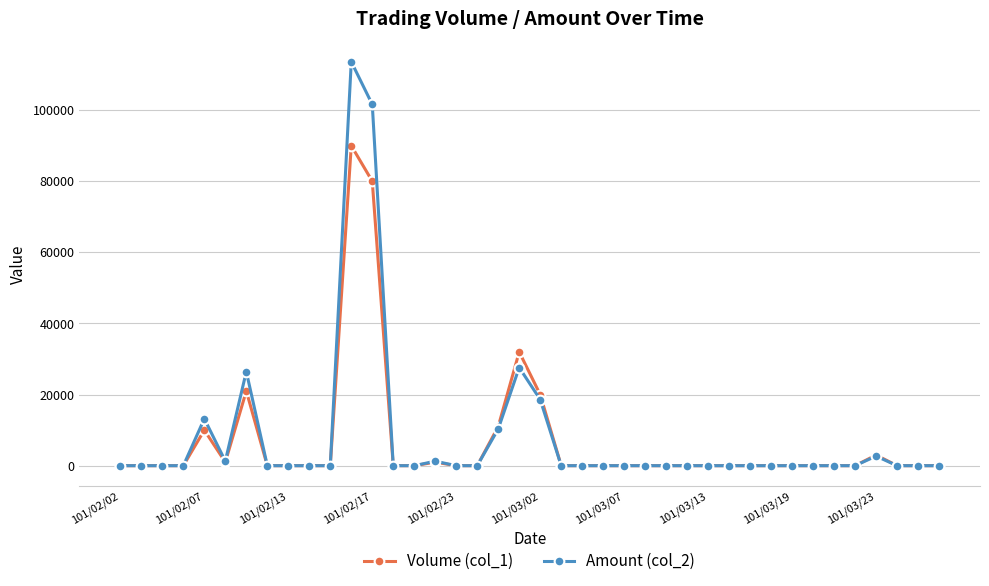

What is the greatest value displayed?

113600